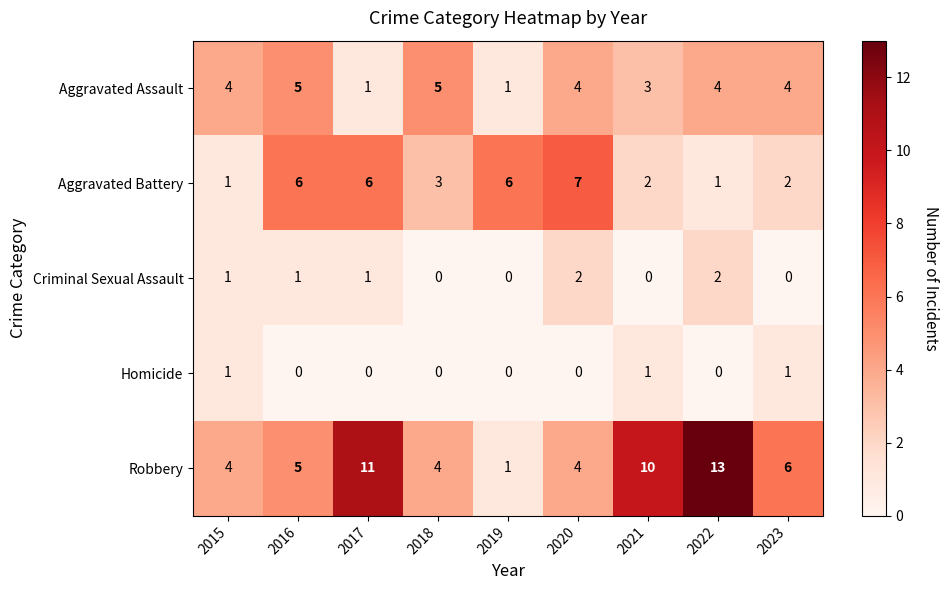

How many data points does each series have?

9